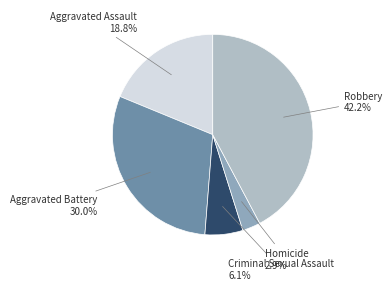

Count the number of slices in the pie.

5